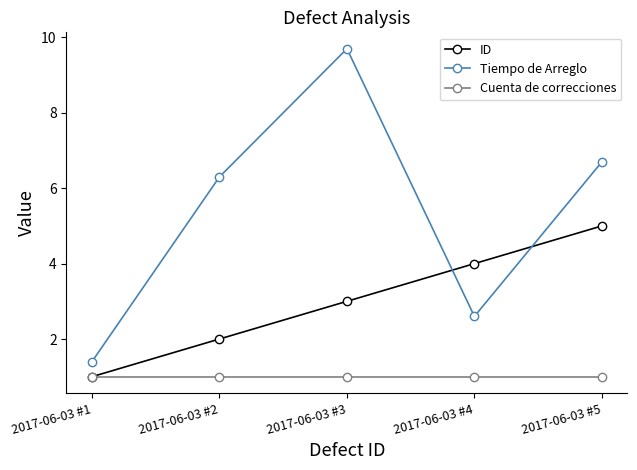

Where is the first local maximum for Tiempo de Arreglo?

2017-06-03 #3